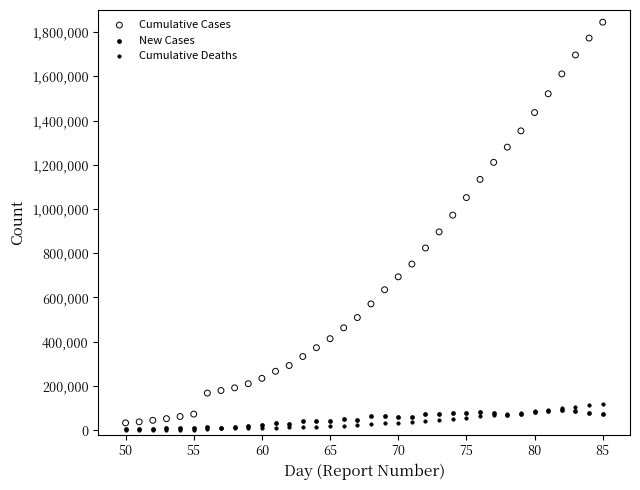

Across all series, what Y value is closest to 922867?

896450